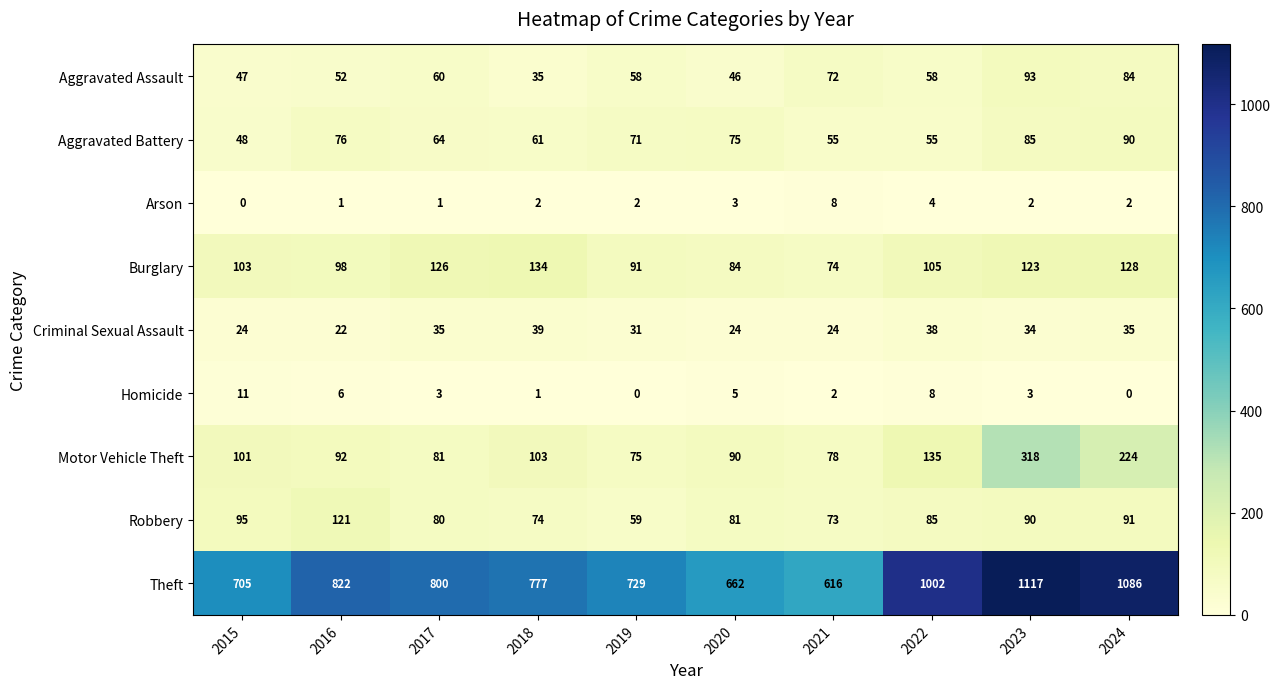

Which category has the lowest value in the Aggravated Assault series?

2018